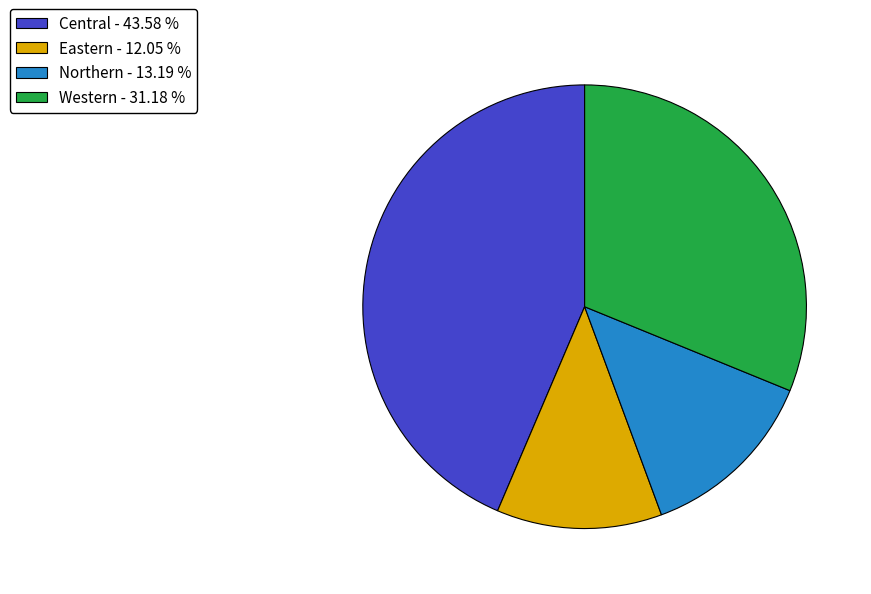

Is the sum of Central - 43.58 % and Northern - 13.19 % greater than half?

Yes